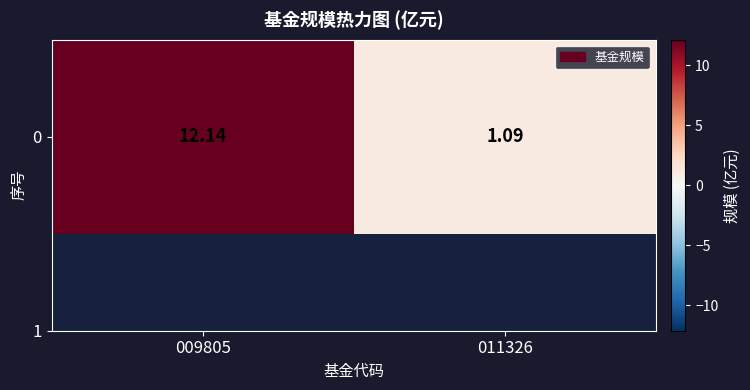

List the labels in order of value, largest first.

009805, 011326